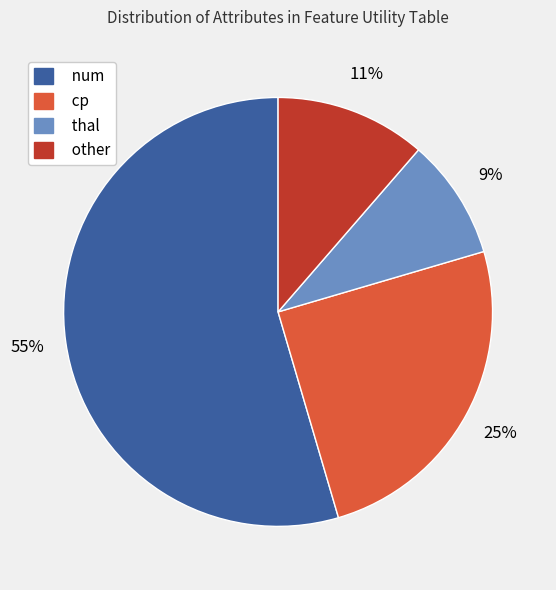

How many slices are in this pie chart?

4